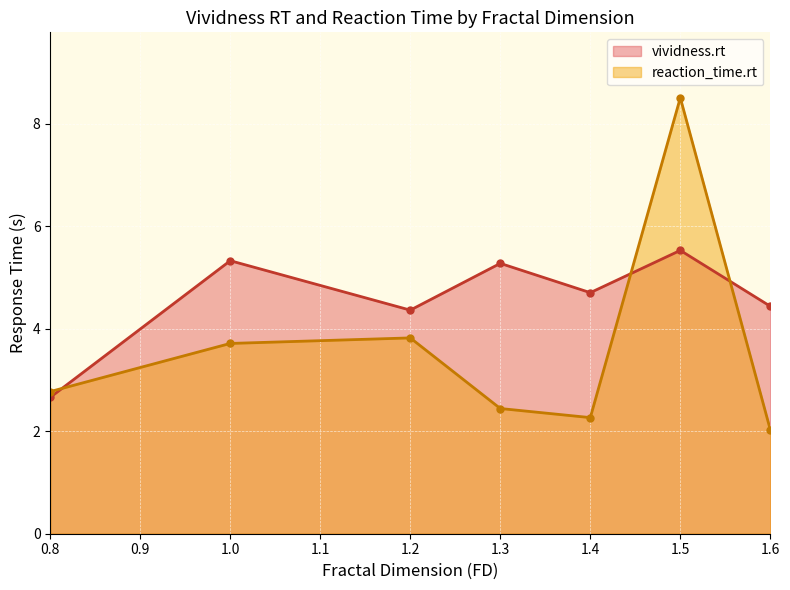

What is the value of the reaction_time.rt point at the 6th from the left?

8.5